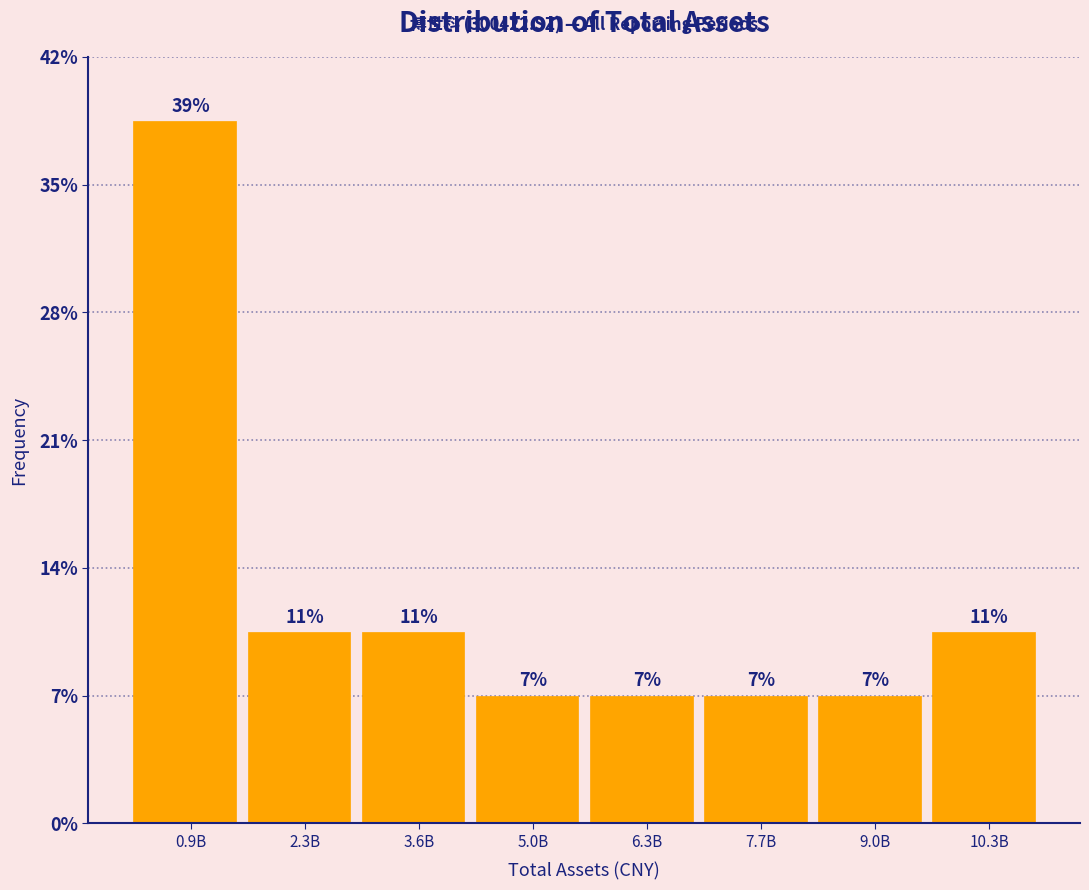

Does the chart contain any negative values?

No